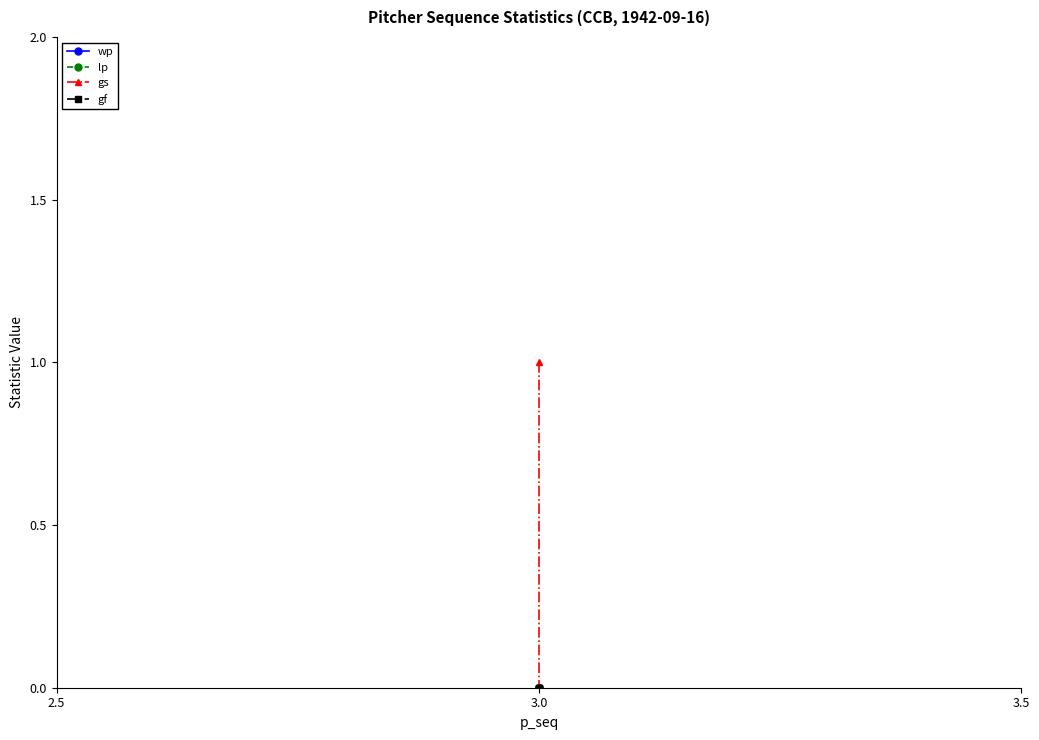

What is the difference between the maximum and minimum values in the gs series?

1